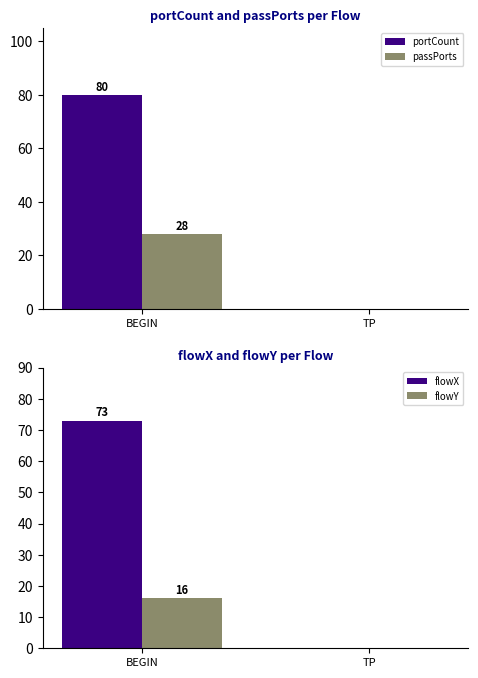

Rank the series by their maximum value, from lowest to highest.

flowY, passPorts, flowX, portCount